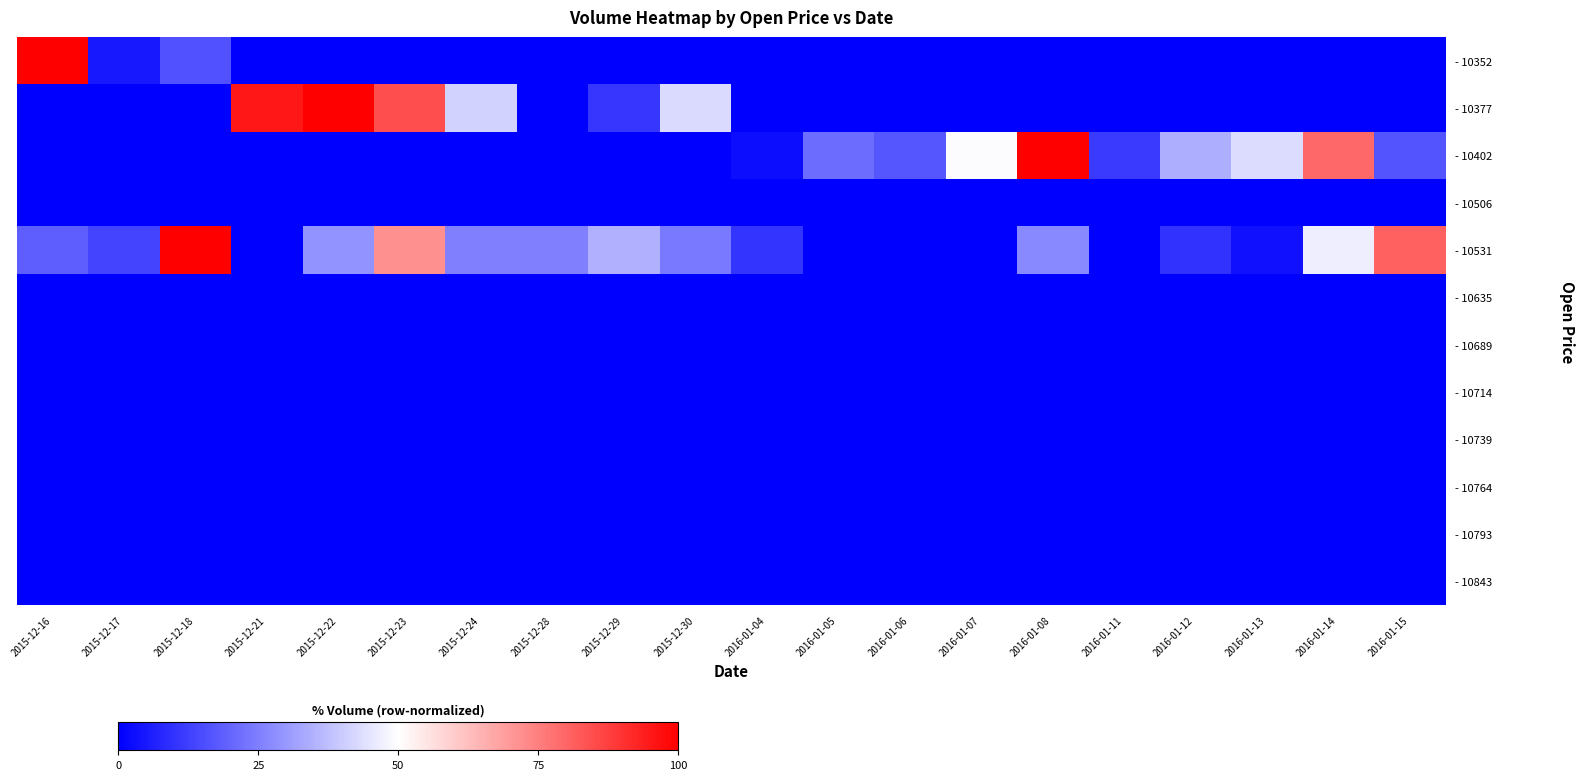

Reading left to right, extract all data points from this chart.

- 10352: 2015-12-16=100.0	2015-12-17=4.7	2015-12-18=16.1	2015-12-21=0.0	2015-12-22=0.0	2015-12-23=0.0	2015-12-24=0.0	2015-12-28=0.0	2015-12-29=0.0	2015-12-30=0.0	2016-01-04=0.0	2016-01-05=0.0	2016-01-06=0.0	2016-01-07=0.0	2016-01-08=0.0	2016-01-11=0.0	2016-01-12=0.0	2016-01-13=0.0	2016-01-14=0.0	2016-01-15=0.0
- 10377: 2015-12-16=0.0	2015-12-17=0.0	2015-12-18=0.0	2015-12-21=95.4	2015-12-22=100.0	2015-12-23=84.7	2015-12-24=41.1	2015-12-28=0.0	2015-12-29=10.6	2015-12-30=43.0	2016-01-04=0.0	2016-01-05=0.0	2016-01-06=0.0	2016-01-07=0.0	2016-01-08=0.0	2016-01-11=0.0	2016-01-12=0.0	2016-01-13=0.0	2016-01-14=0.0	2016-01-15=0.0
- 10402: 2015-12-16=0.0	2015-12-17=0.0	2015-12-18=0.0	2015-12-21=0.0	2015-12-22=0.0	2015-12-23=0.0	2015-12-24=0.0	2015-12-28=0.0	2015-12-29=0.0	2015-12-30=0.0	2016-01-04=2.4	2016-01-05=21.3	2016-01-06=16.9	2016-01-07=49.3	2016-01-08=100.0	2016-01-11=11.5	2016-01-12=34.4	2016-01-13=43.3	2016-01-14=79.4	2016-01-15=16.8
- 10506: 2015-12-16=0.0	2015-12-17=0.0	2015-12-18=0.0	2015-12-21=0.0	2015-12-22=0.0	2015-12-23=0.0	2015-12-24=0.0	2015-12-28=0.0	2015-12-29=0.0	2015-12-30=0.0	2016-01-04=0.0	2016-01-05=0.0	2016-01-06=0.0	2016-01-07=0.0	2016-01-08=0.0	2016-01-11=0.0	2016-01-12=0.0	2016-01-13=0.0	2016-01-14=0.0	2016-01-15=0.0
- 10531: 2015-12-16=18.4	2015-12-17=13.5	2015-12-18=100.0	2015-12-21=0.1	2015-12-22=29.3	2015-12-23=71.8	2015-12-24=25.3	2015-12-28=25.0	2015-12-29=34.4	2015-12-30=24.1	2016-01-04=10.2	2016-01-05=0.0	2016-01-06=0.2	2016-01-07=0.0	2016-01-08=26.7	2016-01-11=0.1	2016-01-12=9.8	2016-01-13=3.1	2016-01-14=46.5	2016-01-15=81.2
- 10635: 2015-12-16=0.0	2015-12-17=0.0	2015-12-18=0.0	2015-12-21=0.0	2015-12-22=0.0	2015-12-23=0.0	2015-12-24=0.0	2015-12-28=0.0	2015-12-29=0.0	2015-12-30=0.0	2016-01-04=0.0	2016-01-05=0.0	2016-01-06=0.0	2016-01-07=0.0	2016-01-08=0.0	2016-01-11=0.0	2016-01-12=0.0	2016-01-13=0.0	2016-01-14=0.0	2016-01-15=0.0
- 10689: 2015-12-16=0.0	2015-12-17=0.0	2015-12-18=0.0	2015-12-21=0.0	2015-12-22=0.0	2015-12-23=0.0	2015-12-24=0.0	2015-12-28=0.0	2015-12-29=0.0	2015-12-30=0.0	2016-01-04=0.0	2016-01-05=0.0	2016-01-06=0.0	2016-01-07=0.0	2016-01-08=0.0	2016-01-11=0.0	2016-01-12=0.0	2016-01-13=0.0	2016-01-14=0.0	2016-01-15=0.0
- 10714: 2015-12-16=0.0	2015-12-17=0.0	2015-12-18=0.0	2015-12-21=0.0	2015-12-22=0.0	2015-12-23=0.0	2015-12-24=0.0	2015-12-28=0.0	2015-12-29=0.0	2015-12-30=0.0	2016-01-04=0.0	2016-01-05=0.0	2016-01-06=0.0	2016-01-07=0.0	2016-01-08=0.0	2016-01-11=0.0	2016-01-12=0.0	2016-01-13=0.0	2016-01-14=0.0	2016-01-15=0.0
- 10739: 2015-12-16=0.0	2015-12-17=0.0	2015-12-18=0.0	2015-12-21=0.0	2015-12-22=0.0	2015-12-23=0.0	2015-12-24=0.0	2015-12-28=0.0	2015-12-29=0.0	2015-12-30=0.0	2016-01-04=0.0	2016-01-05=0.0	2016-01-06=0.0	2016-01-07=0.0	2016-01-08=0.0	2016-01-11=0.0	2016-01-12=0.0	2016-01-13=0.0	2016-01-14=0.0	2016-01-15=0.0
- 10764: 2015-12-16=0.0	2015-12-17=0.0	2015-12-18=0.0	2015-12-21=0.0	2015-12-22=0.0	2015-12-23=0.0	2015-12-24=0.0	2015-12-28=0.0	2015-12-29=0.0	2015-12-30=0.0	2016-01-04=0.0	2016-01-05=0.0	2016-01-06=0.0	2016-01-07=0.0	2016-01-08=0.0	2016-01-11=0.0	2016-01-12=0.0	2016-01-13=0.0	2016-01-14=0.0	2016-01-15=0.0
- 10793: 2015-12-16=0.0	2015-12-17=0.0	2015-12-18=0.0	2015-12-21=0.0	2015-12-22=0.0	2015-12-23=0.0	2015-12-24=0.0	2015-12-28=0.0	2015-12-29=0.0	2015-12-30=0.0	2016-01-04=0.0	2016-01-05=0.0	2016-01-06=0.0	2016-01-07=0.0	2016-01-08=0.0	2016-01-11=0.0	2016-01-12=0.0	2016-01-13=0.0	2016-01-14=0.0	2016-01-15=0.0
- 10843: 2015-12-16=0.0	2015-12-17=0.0	2015-12-18=0.0	2015-12-21=0.0	2015-12-22=0.0	2015-12-23=0.0	2015-12-24=0.0	2015-12-28=0.0	2015-12-29=0.0	2015-12-30=0.0	2016-01-04=0.0	2016-01-05=0.0	2016-01-06=0.0	2016-01-07=0.0	2016-01-08=0.0	2016-01-11=0.0	2016-01-12=0.0	2016-01-13=0.0	2016-01-14=0.0	2016-01-15=0.0